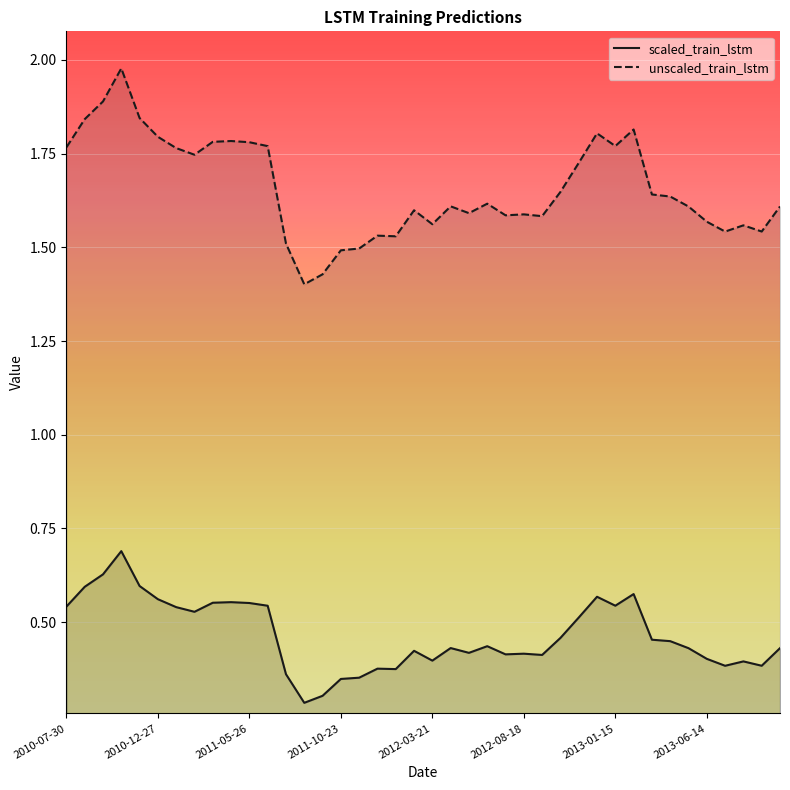

Between 27 and 31, which series saw the biggest shift?

unscaled_train_lstm